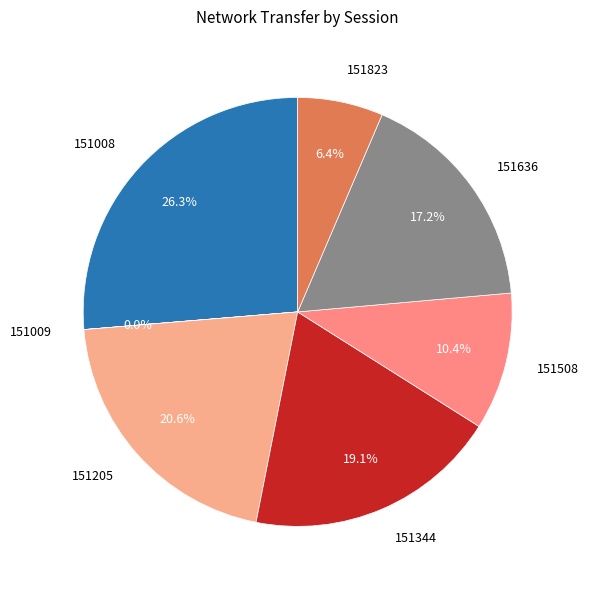

Which category has the biggest portion of the pie?

151008